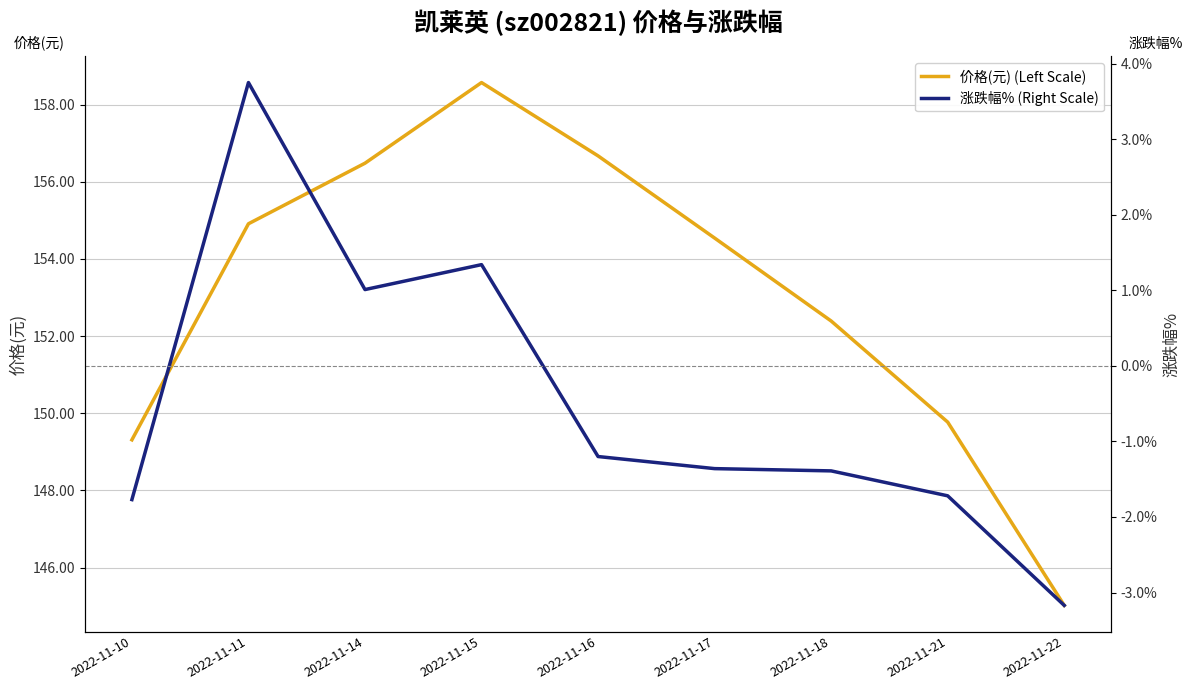

What is the difference between the maximum and minimum values in the 涨跌幅% (Right Scale) series?

6.9